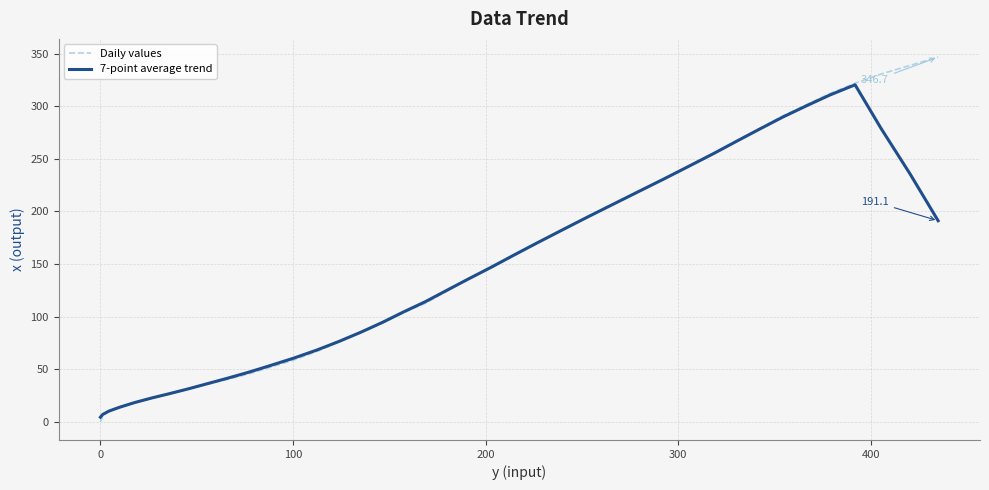

Which series has the widest spread of values?

Daily values